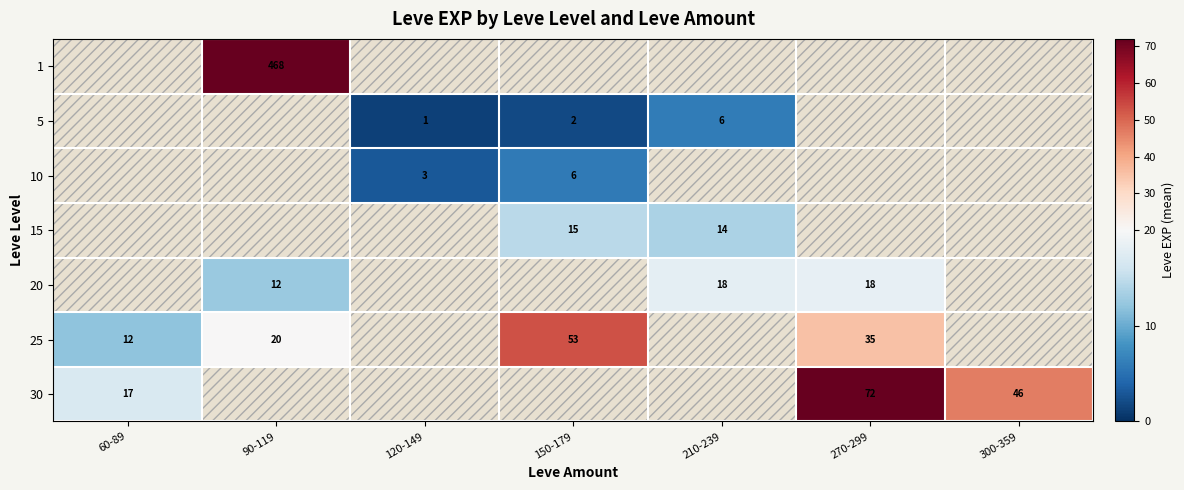

The 25 series shows 12.0 at 60-89. True or false?

True